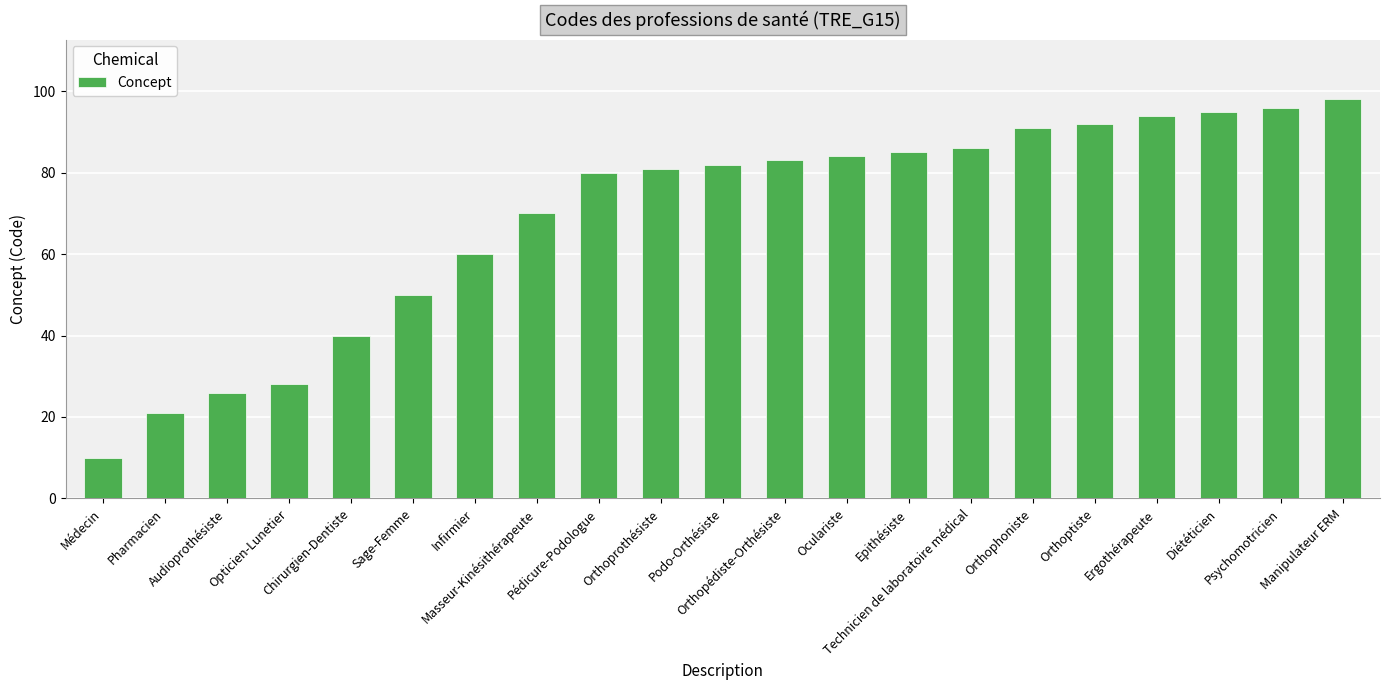

How many categories are shown in the chart?

21